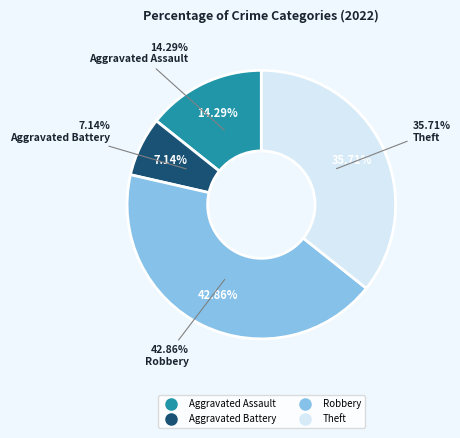

Count the number of slices in the pie.

4